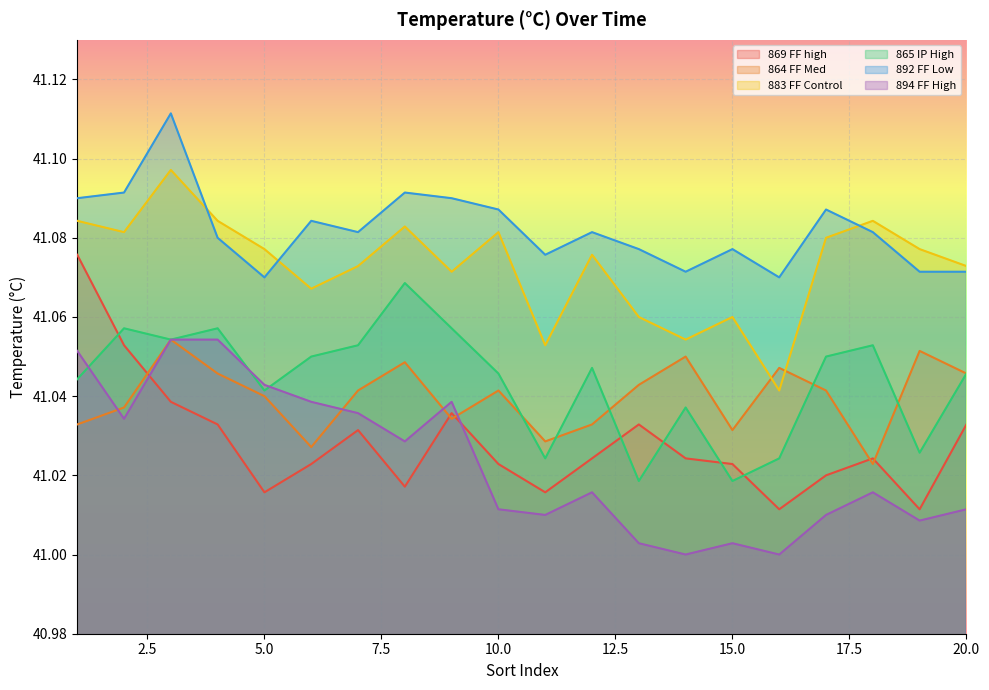

What is the average value of the 892 FF Low series?

41.1